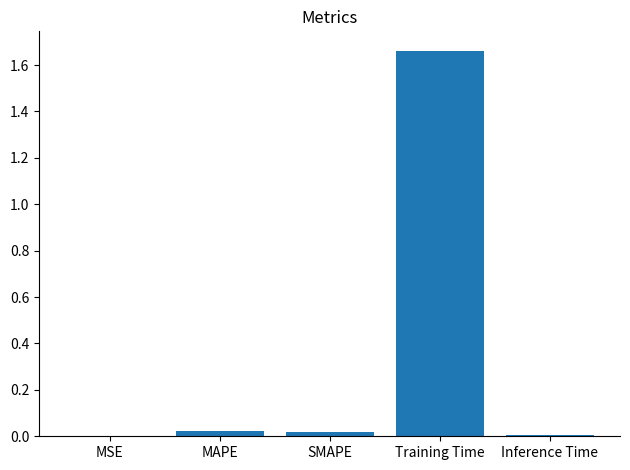

How many series are shown in this chart?

1